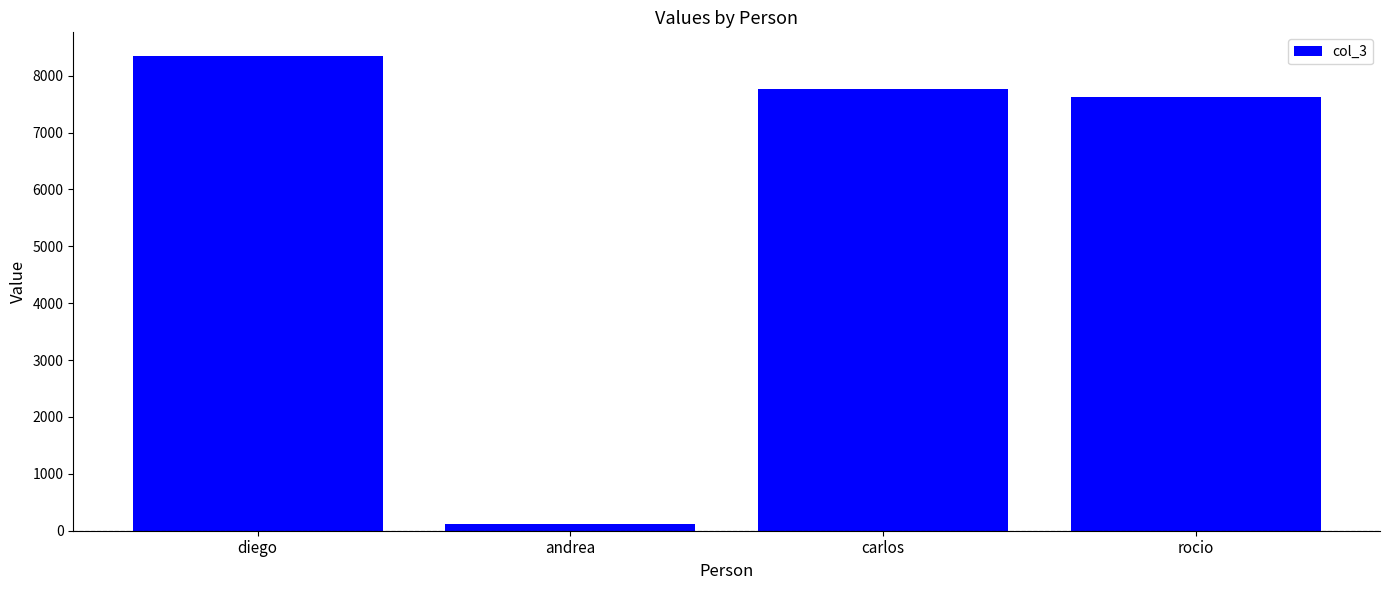

At which label is the value closest to 4234?

rocio